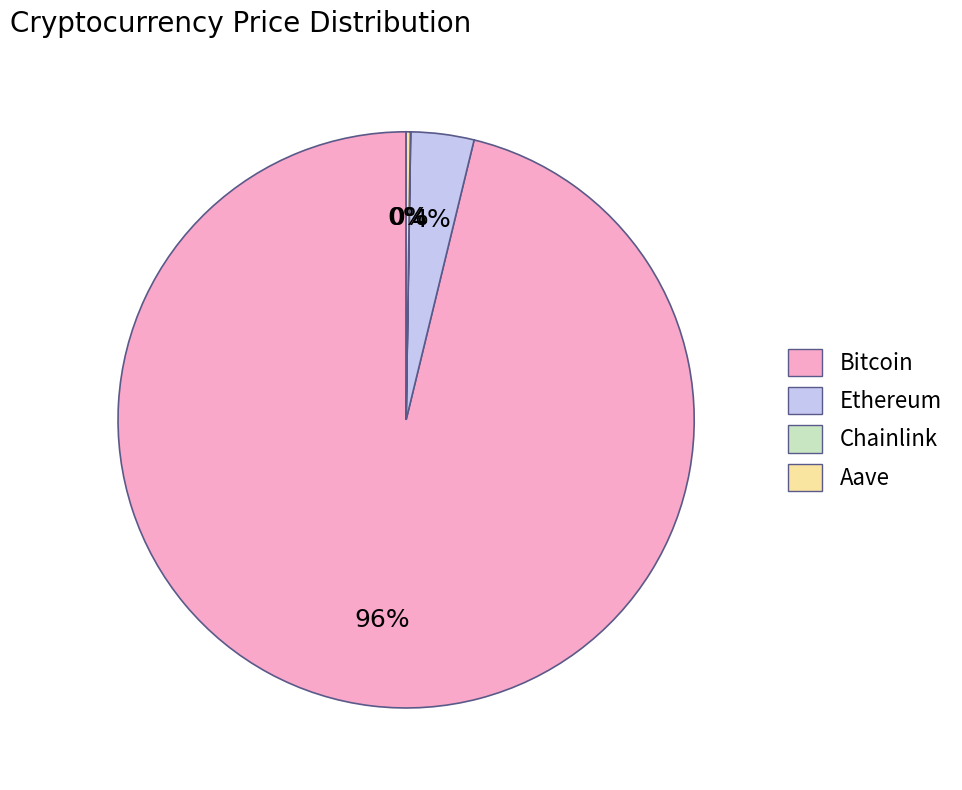

The Ethereum slice represents 18% of the pie. True or false?

False